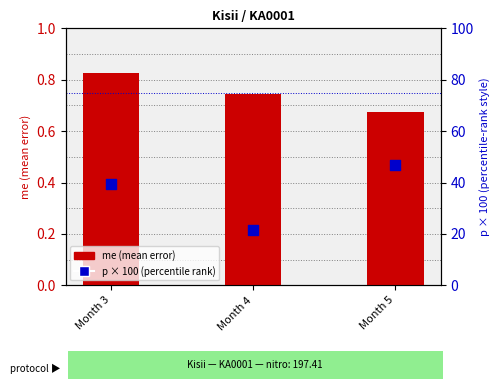

What is the total value across all series at Month 3?

40.1